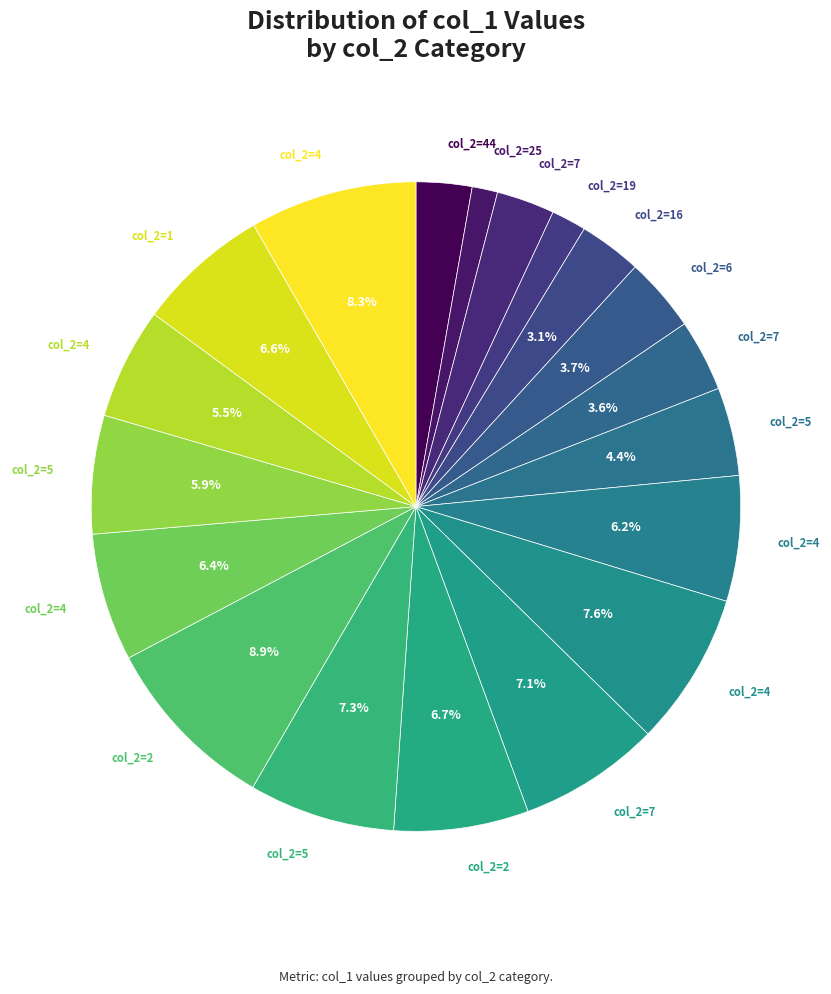

What is the smallest slice in the pie chart?

25